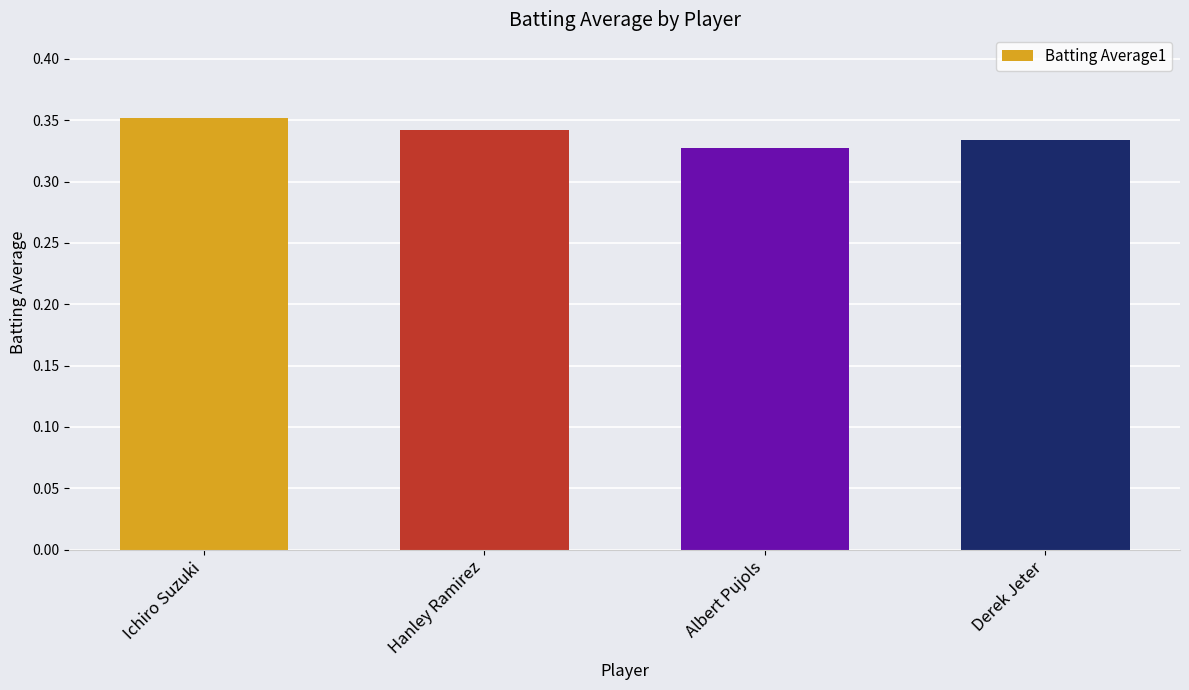

Does the chart contain stacked bars?

No